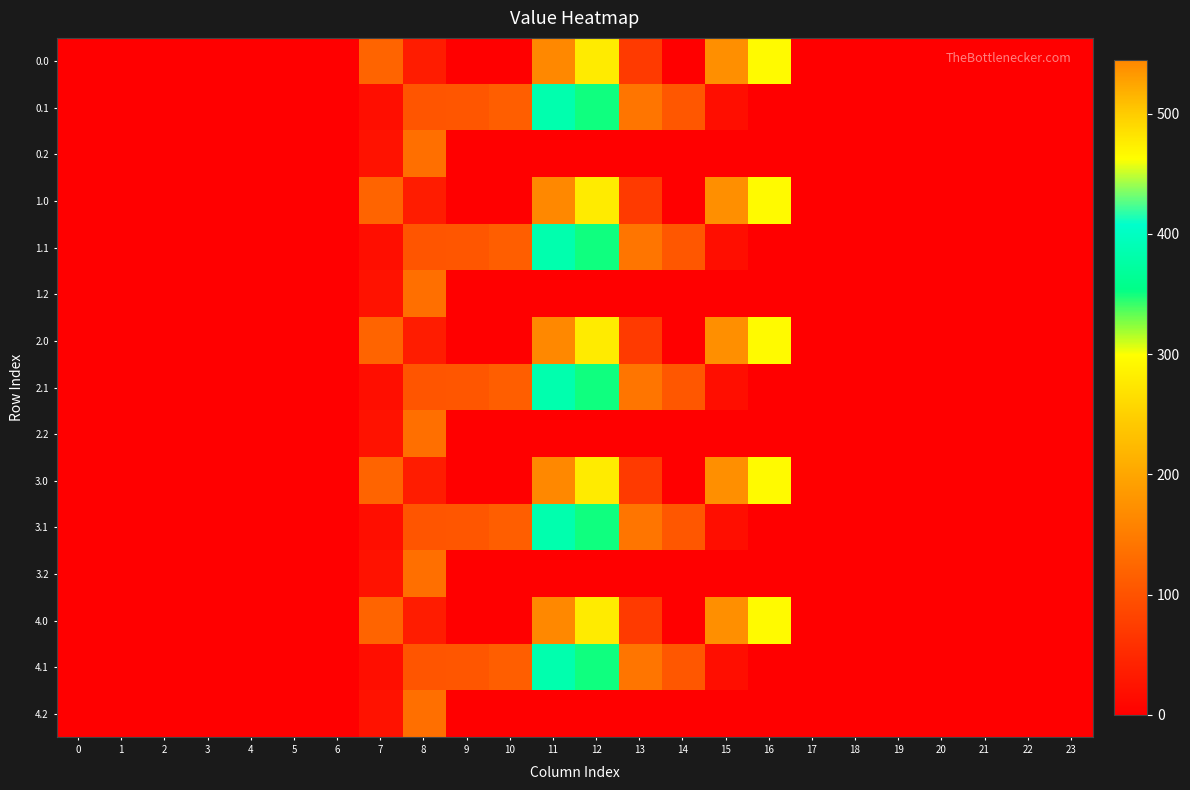

At which category is the sum across all series the highest?

11